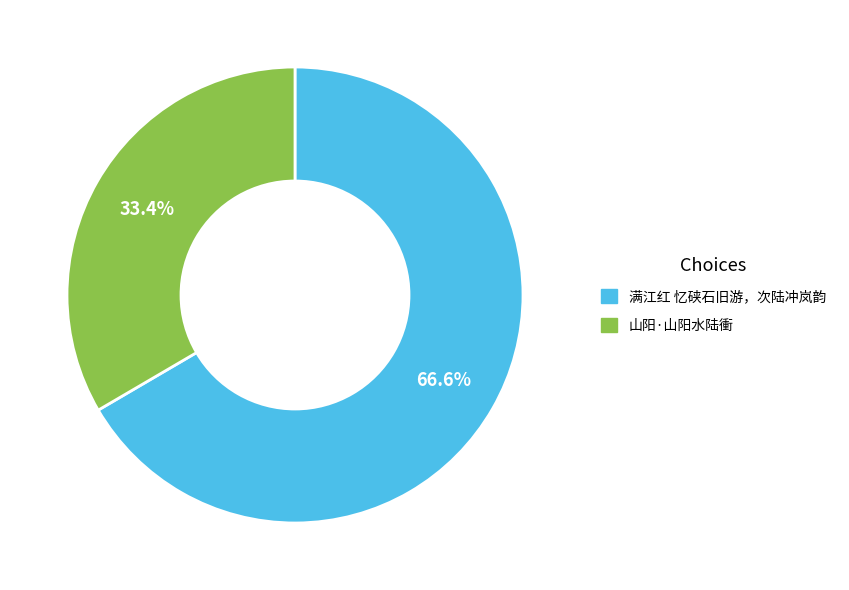

How many slices are in this pie chart?

2